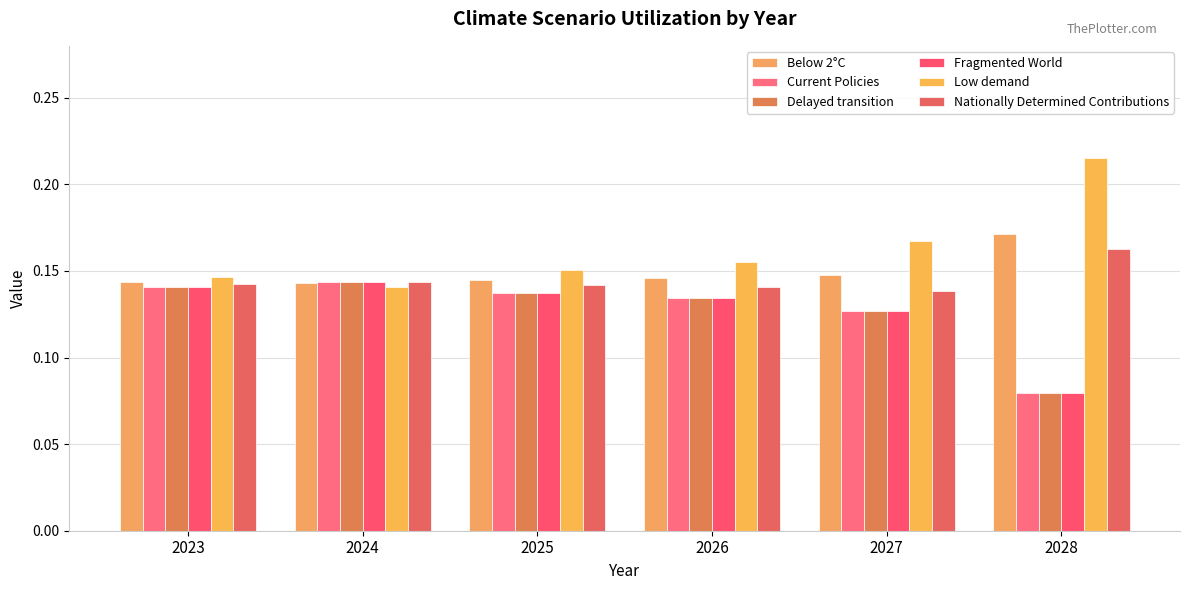

The Low demand series shows 0.1 at 2028. True or false?

False